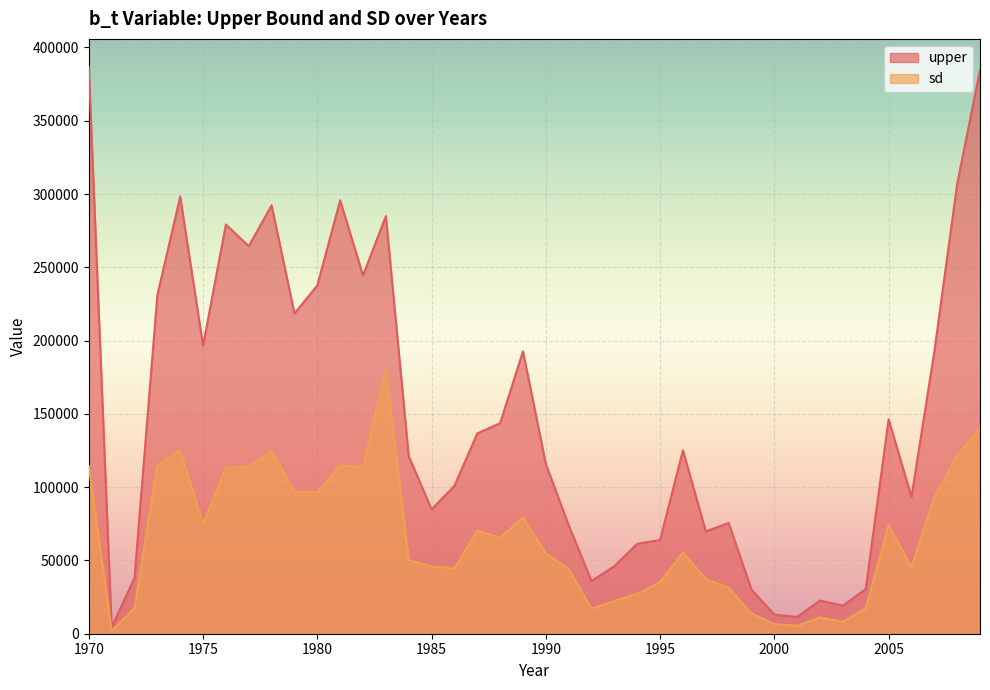

In sd, how many points are higher than both neighbors (excluding endpoints)?

9